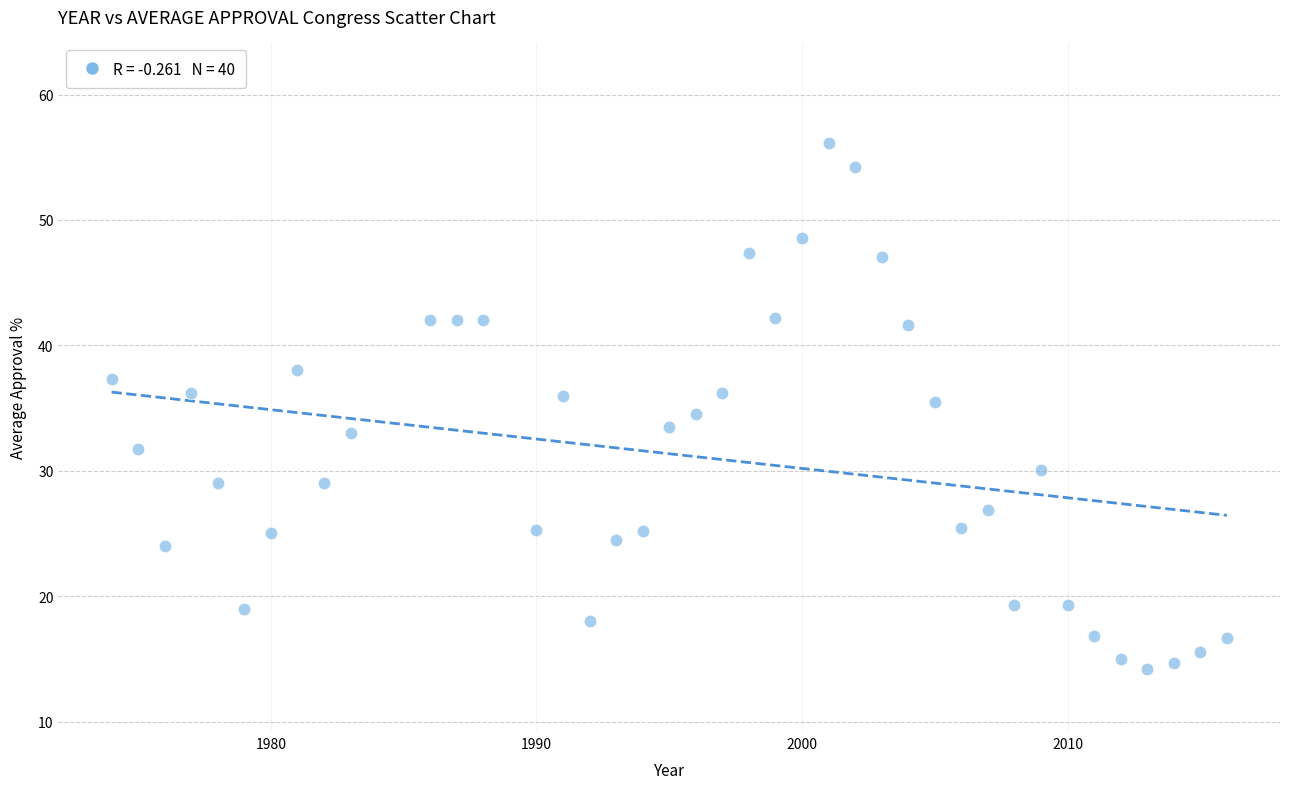

What is the range of Y values (max minus min)?

42.0